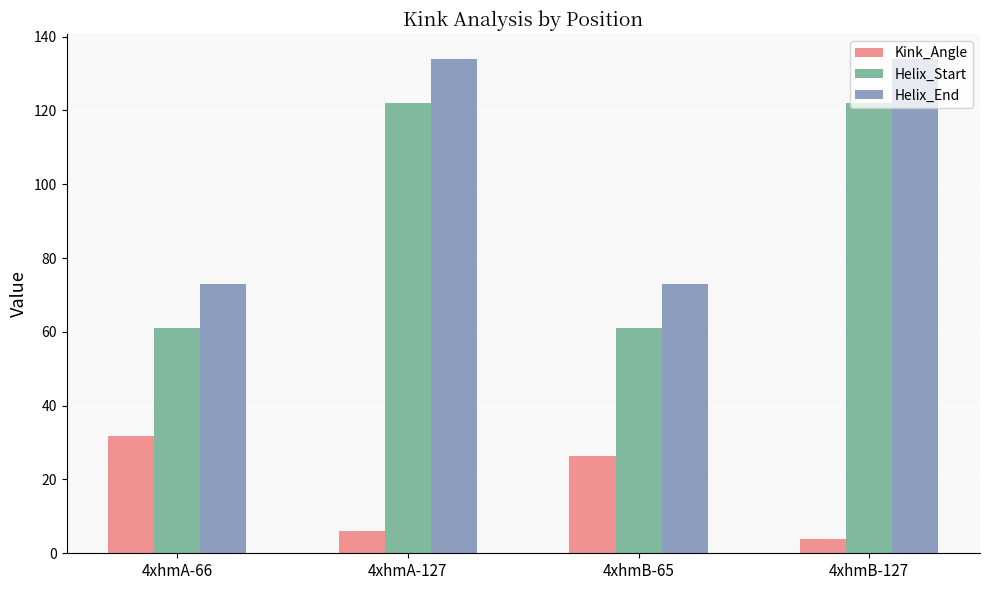

What is the minimum value shown in the chart?

3.9